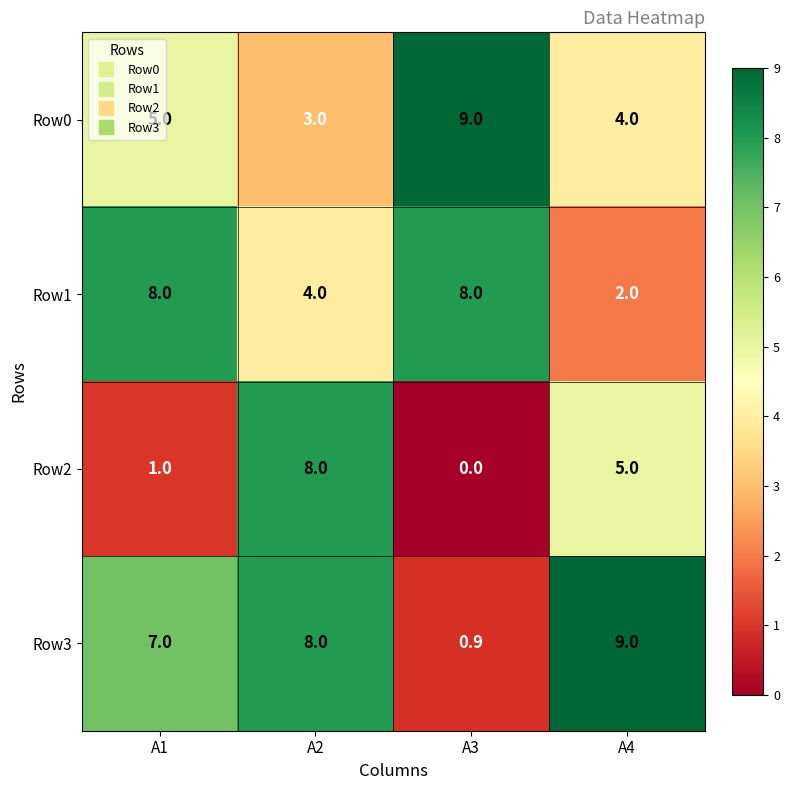

At which label is Row0 closest to 6?

A1